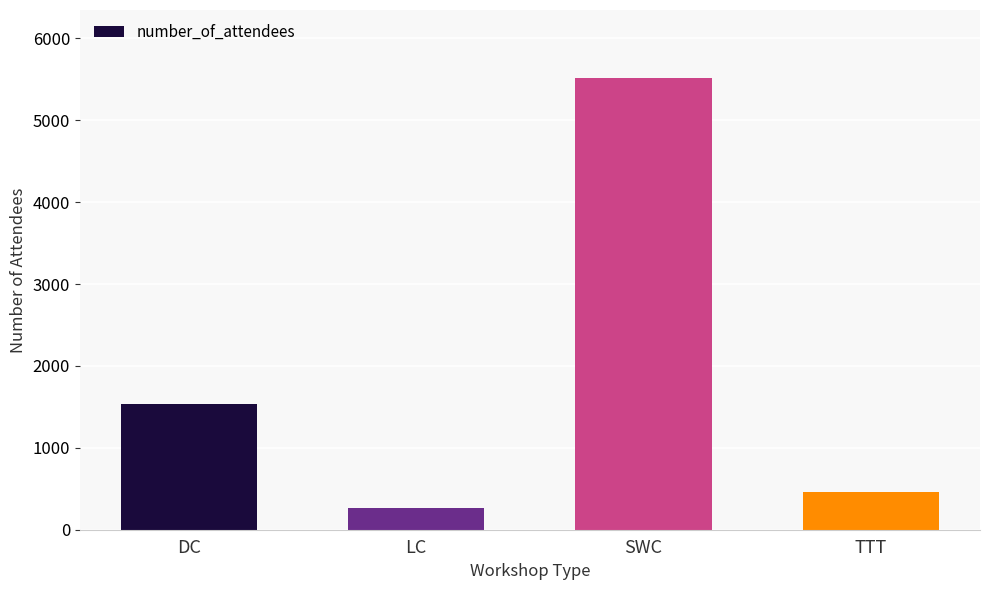

How many distinct data groups are displayed?

1